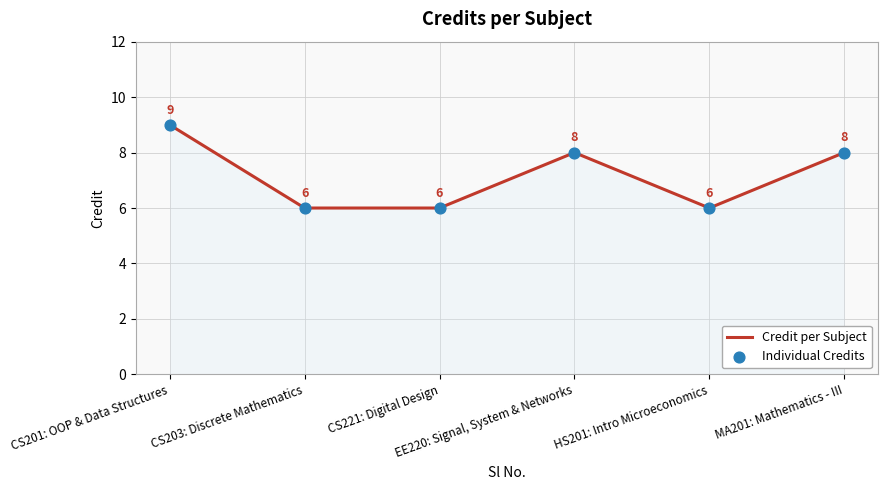

Count the values in the range 6 to 8.

5